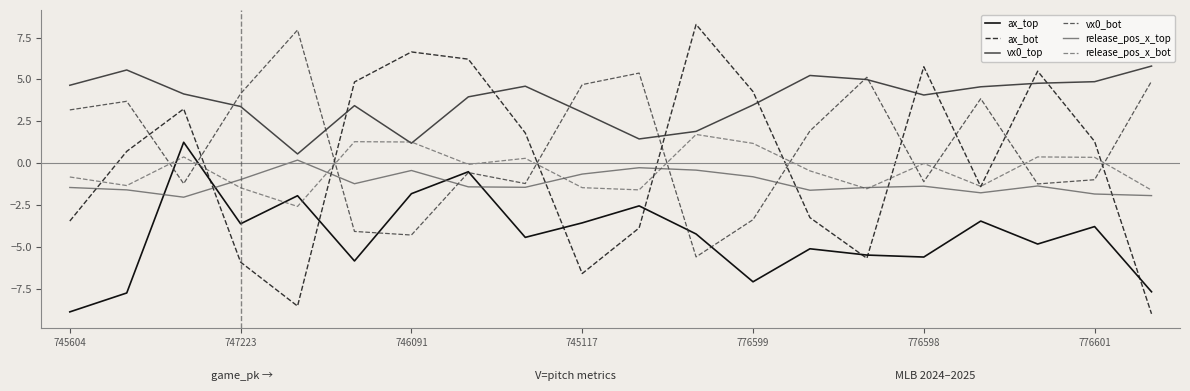

What is the difference between the second highest and minimum values in the ax_top series?

8.4